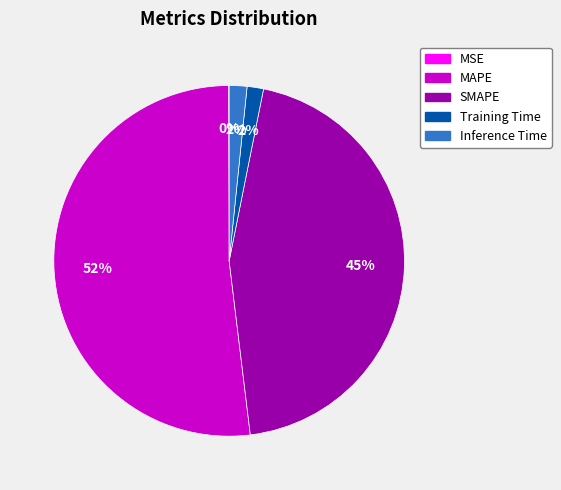

To the nearest percent, what percentage of the pie is Training Time?

2%